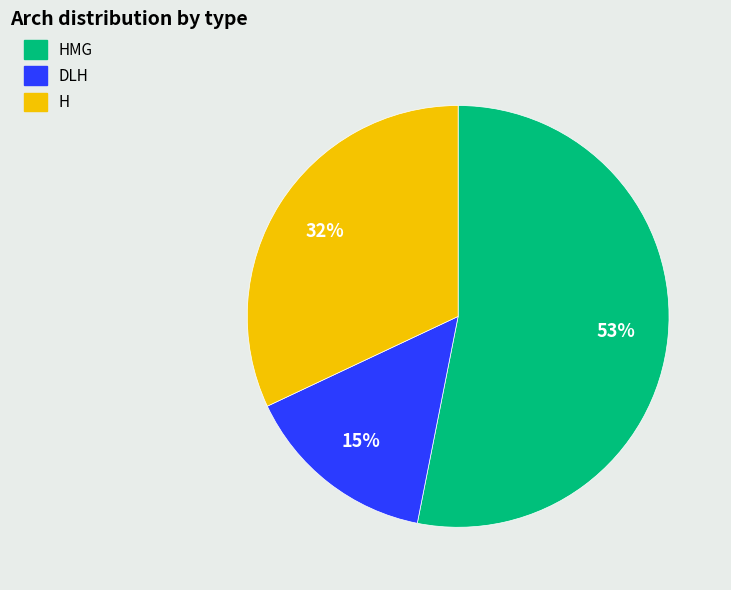

What percentage is the H slice, to the nearest percent?

32%